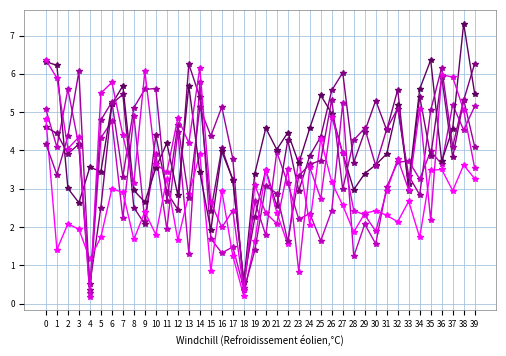

What is the total value across all series at 25?

22.2